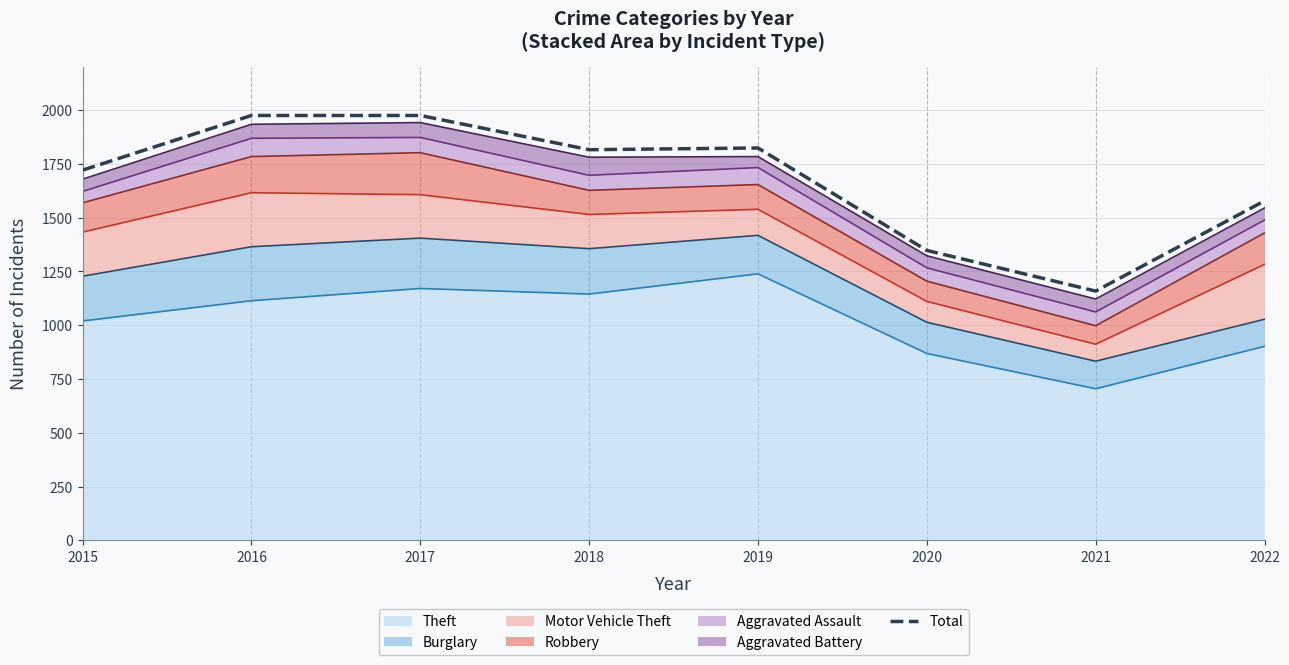

Rank the categories by value from highest to lowest.

2016, 2017, 2019, 2018, 2015, 2022, 2020, 2021